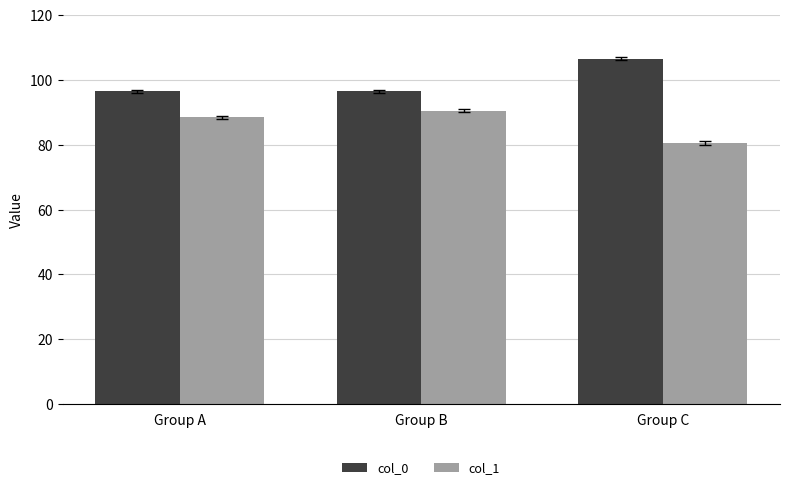

What is the spread (max minus min) of values at Group B?

6.0